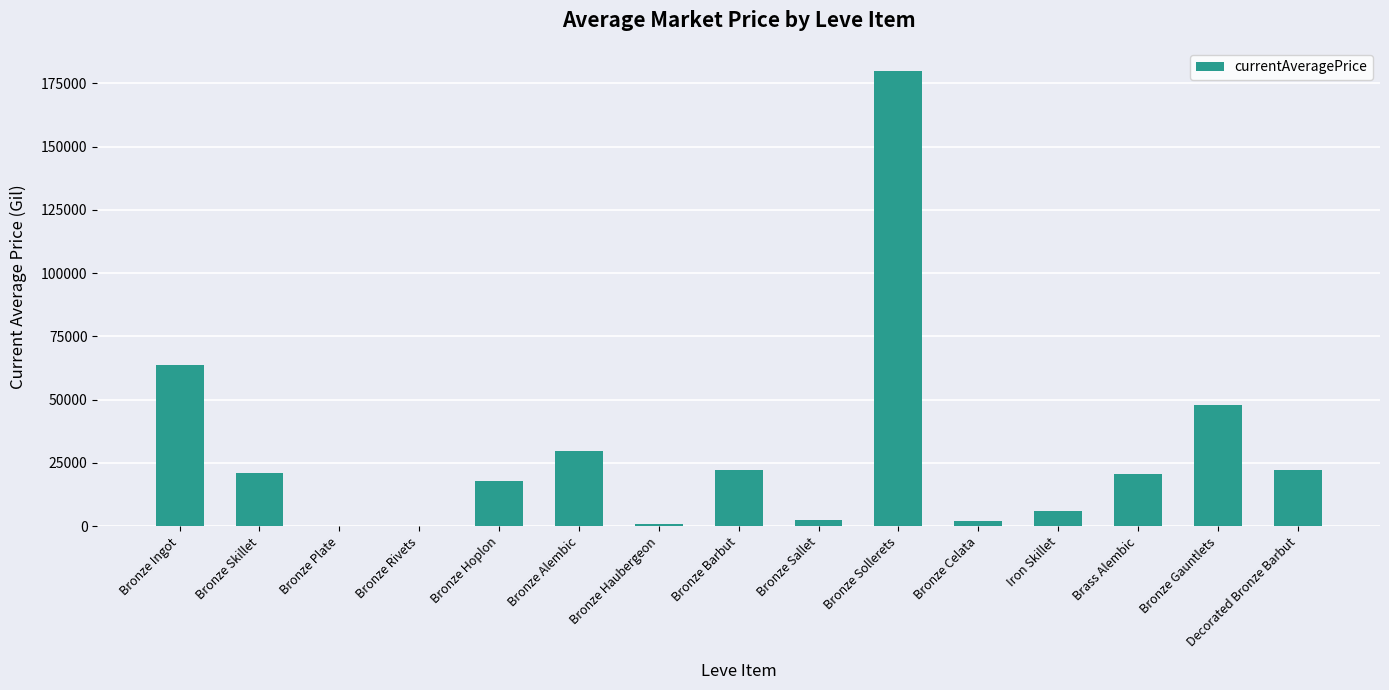

Is it true that the value at Bronze Hoplon is 29530.8?

False